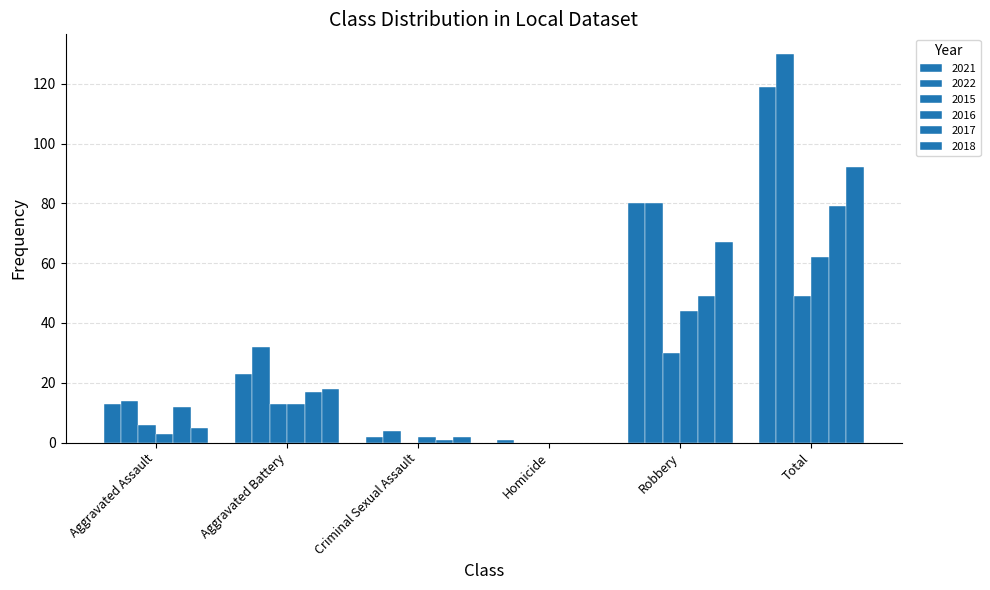

Does the chart contain stacked bars?

No